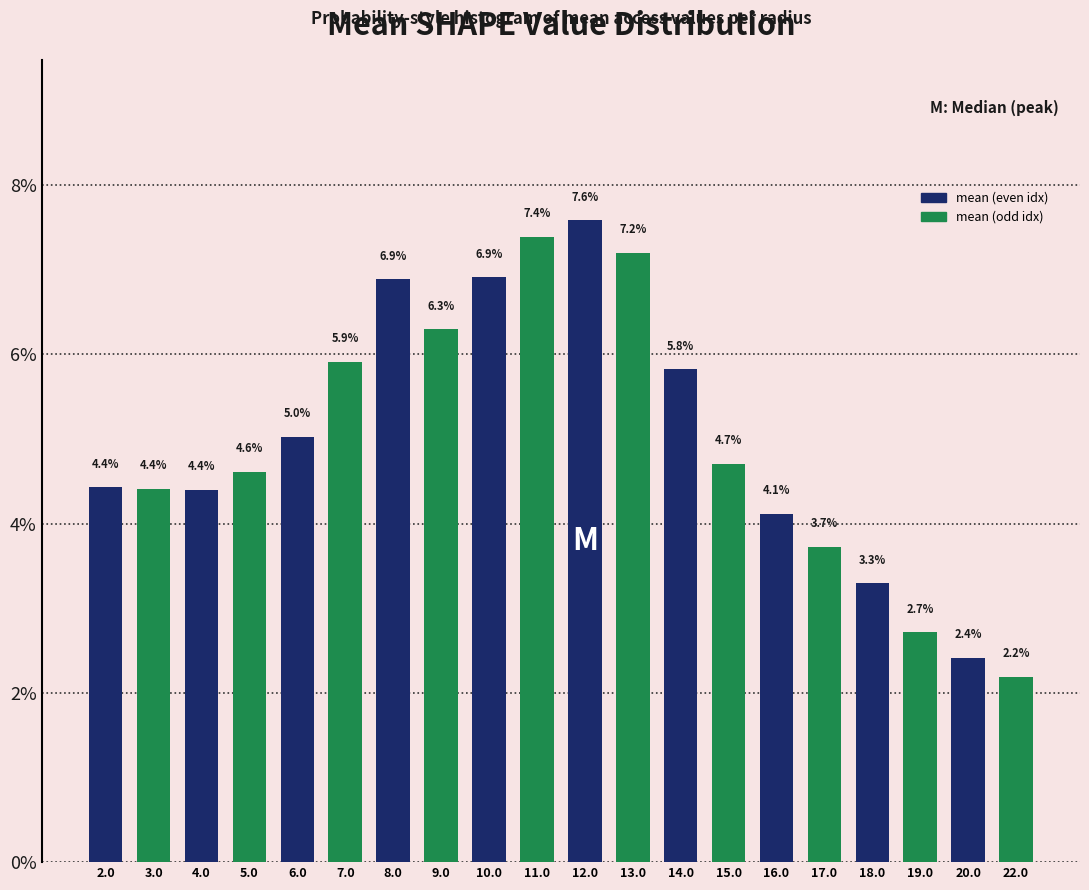

Are the bars horizontal?

No